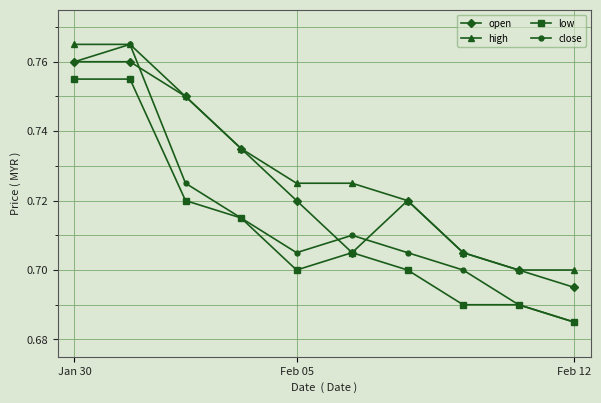

At how many categories does at least one series exceed 0?

10